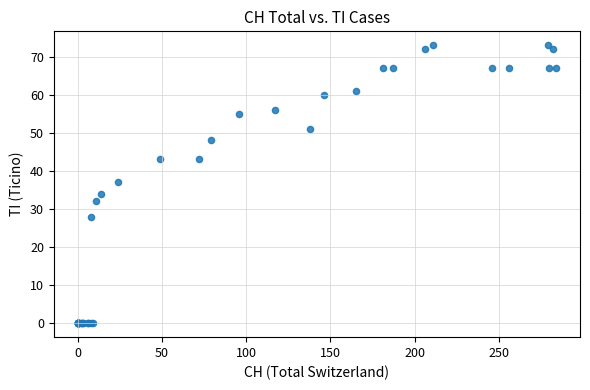

What Y value in the scatter plot is closest to 36?

37